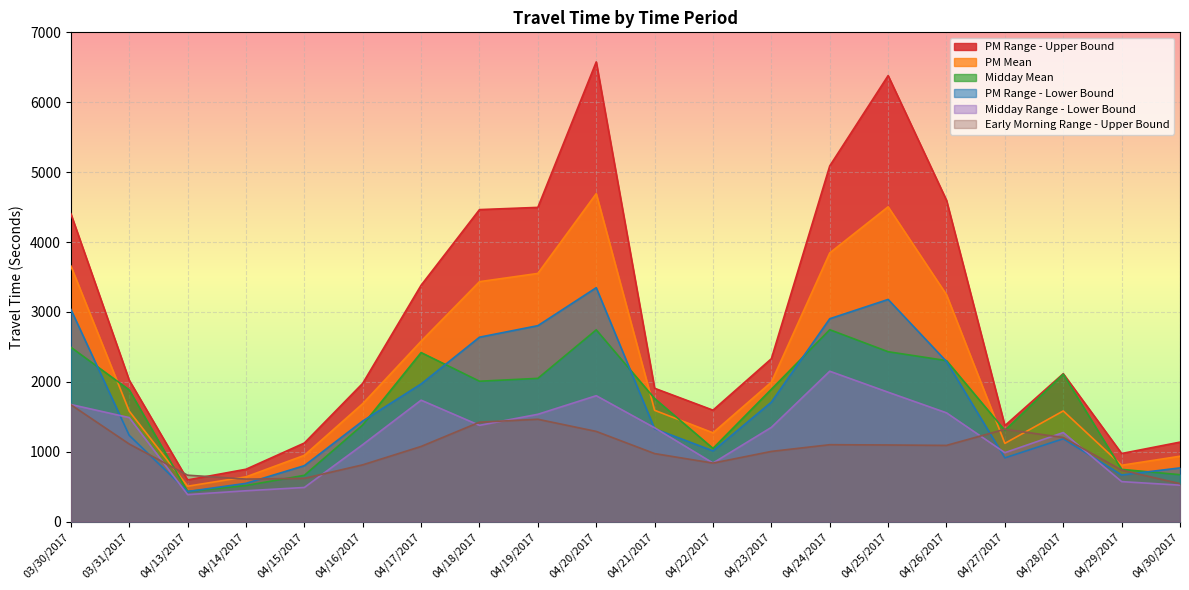

Where does the PM Range - Upper Bound series first go above 2117?

03/30/2017